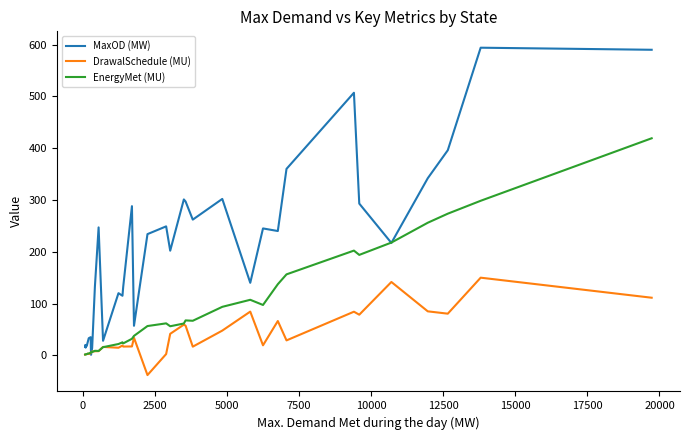

Does the chart have visible grid lines?

No